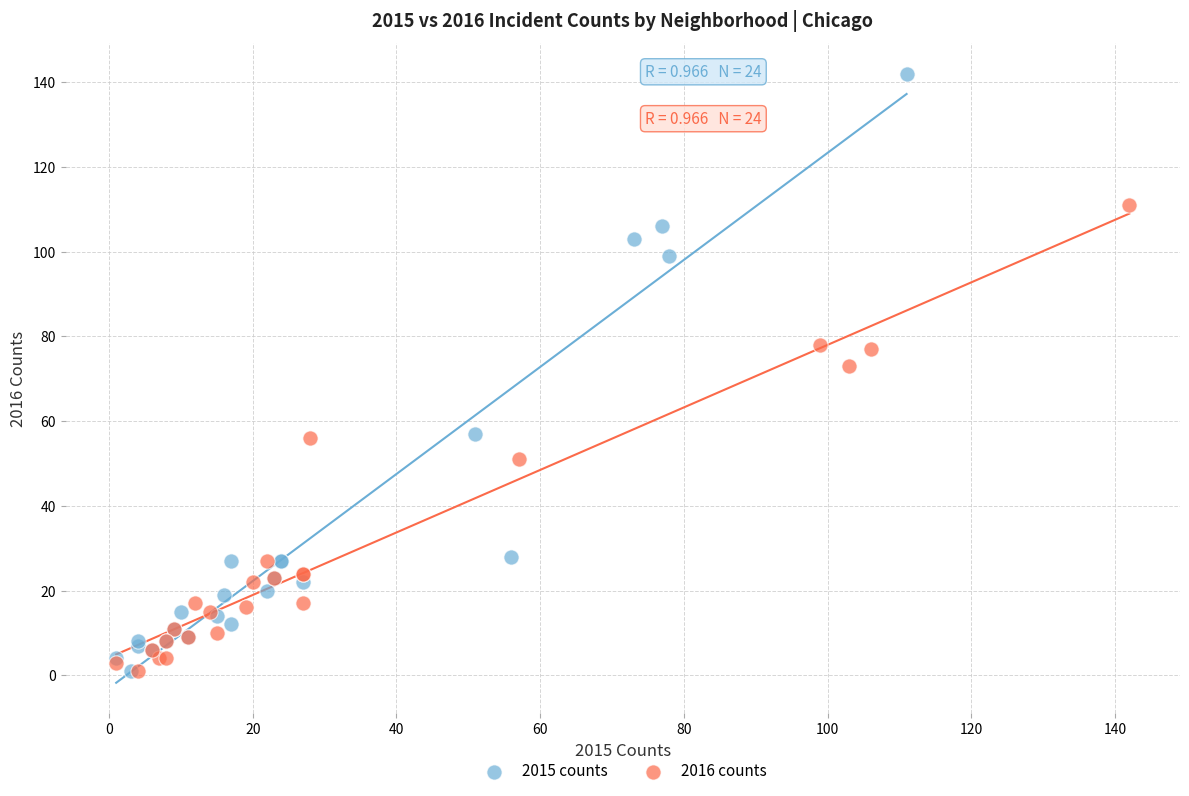

What are all the series names shown in the legend?

2015 counts, 2016 counts